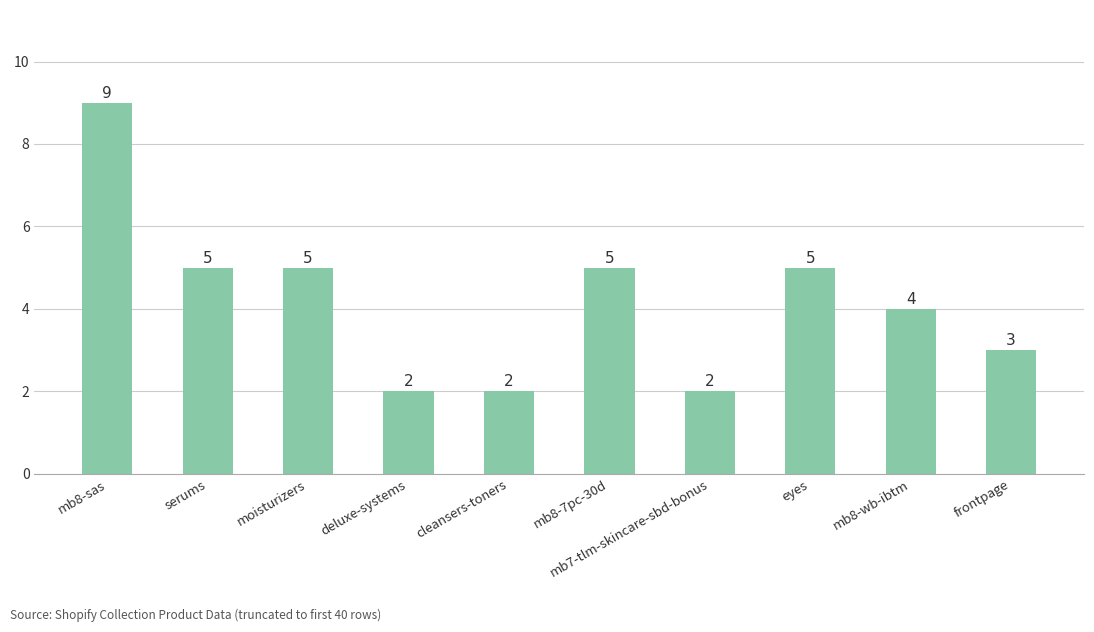

How many categories are shown in the chart?

10